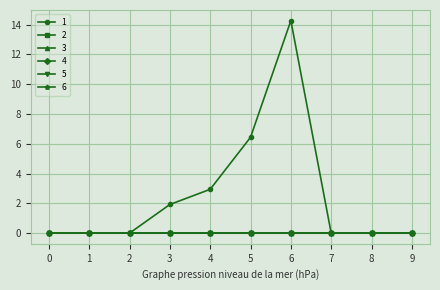

Which category has the highest value in the 1 series?

6